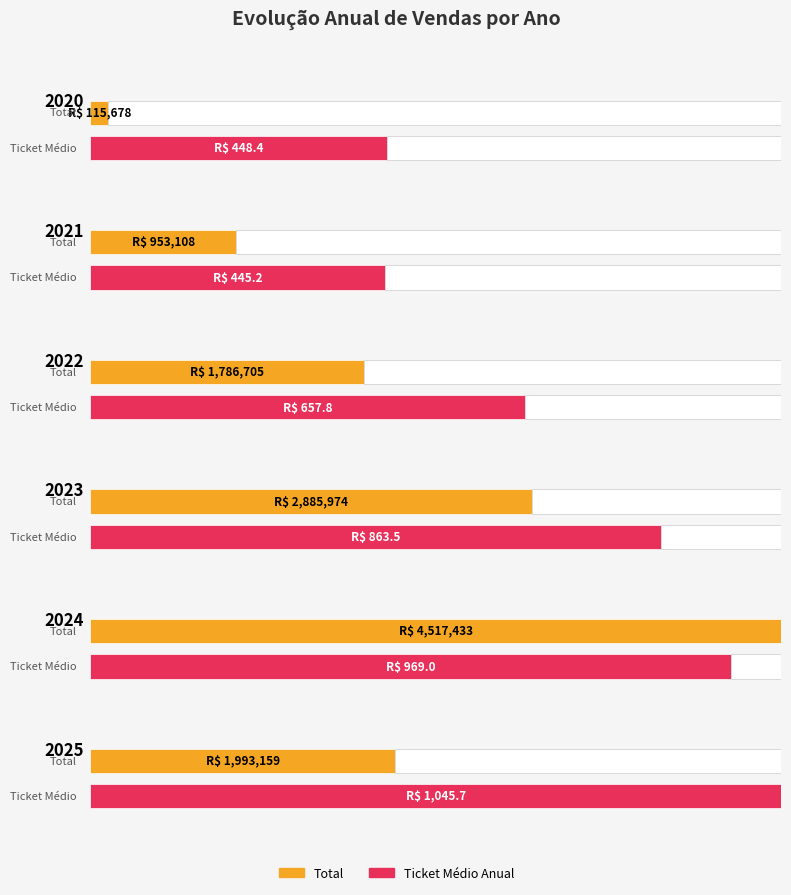

What are all the series names shown in the legend?

Total, Ticket Médio Anual